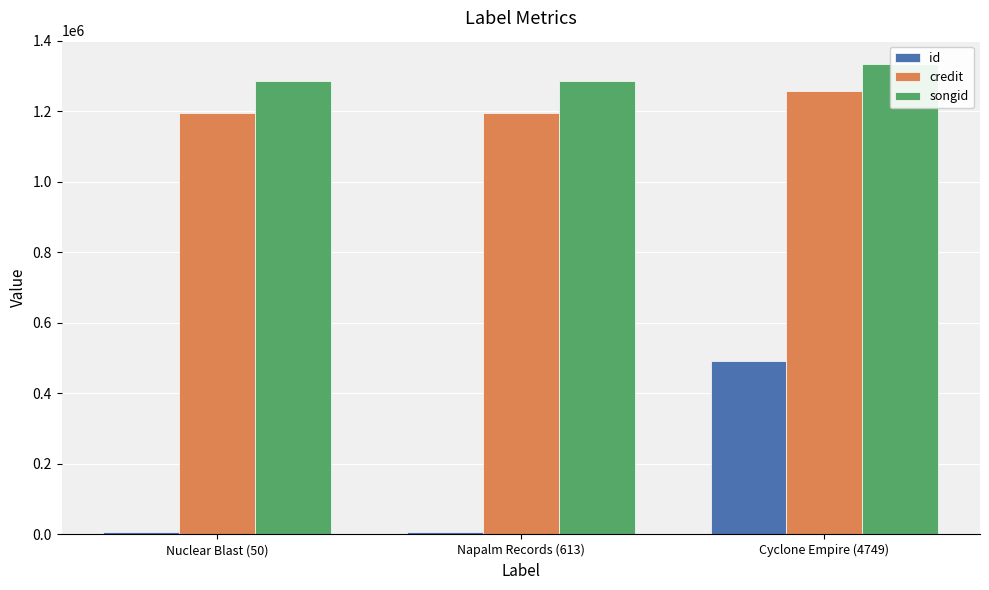

What is the value of the credit bar at the 2nd from the left?

1196070